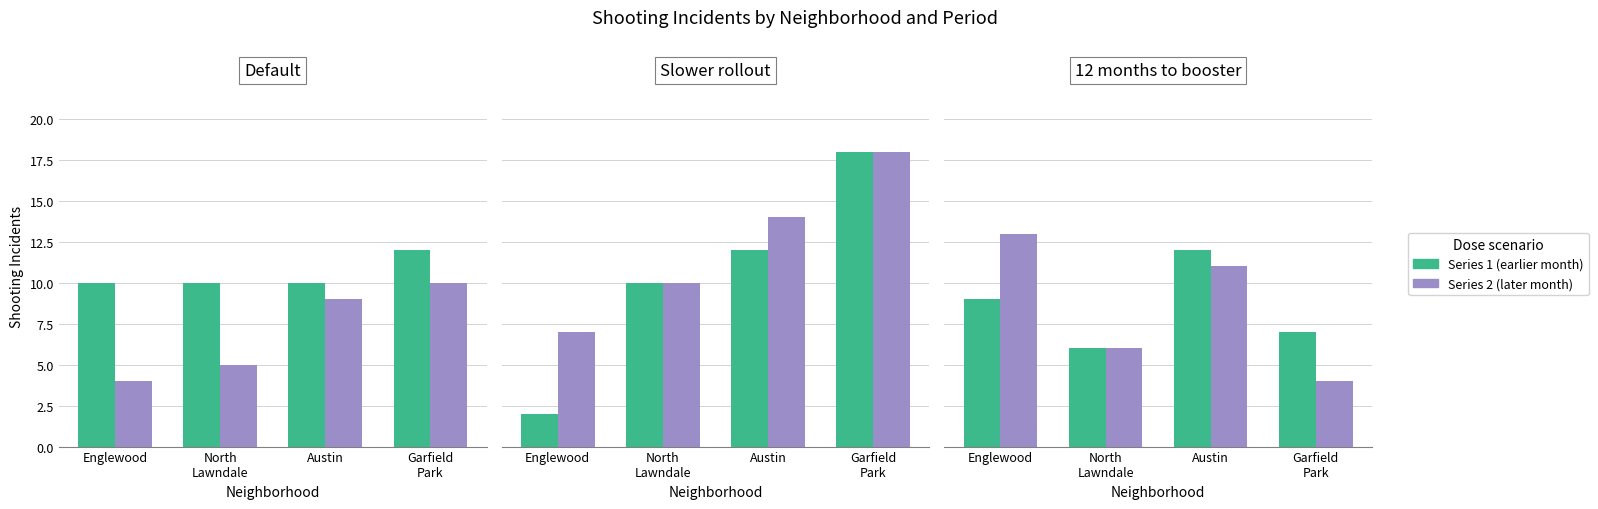

How many groups of bars are there?

4